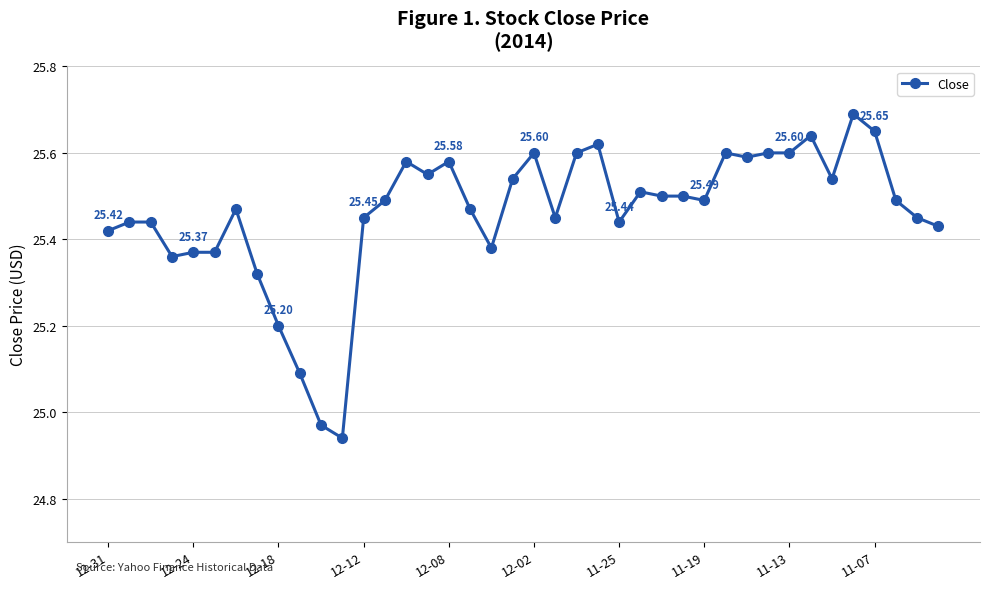

What is the sum of all values?

1018.4